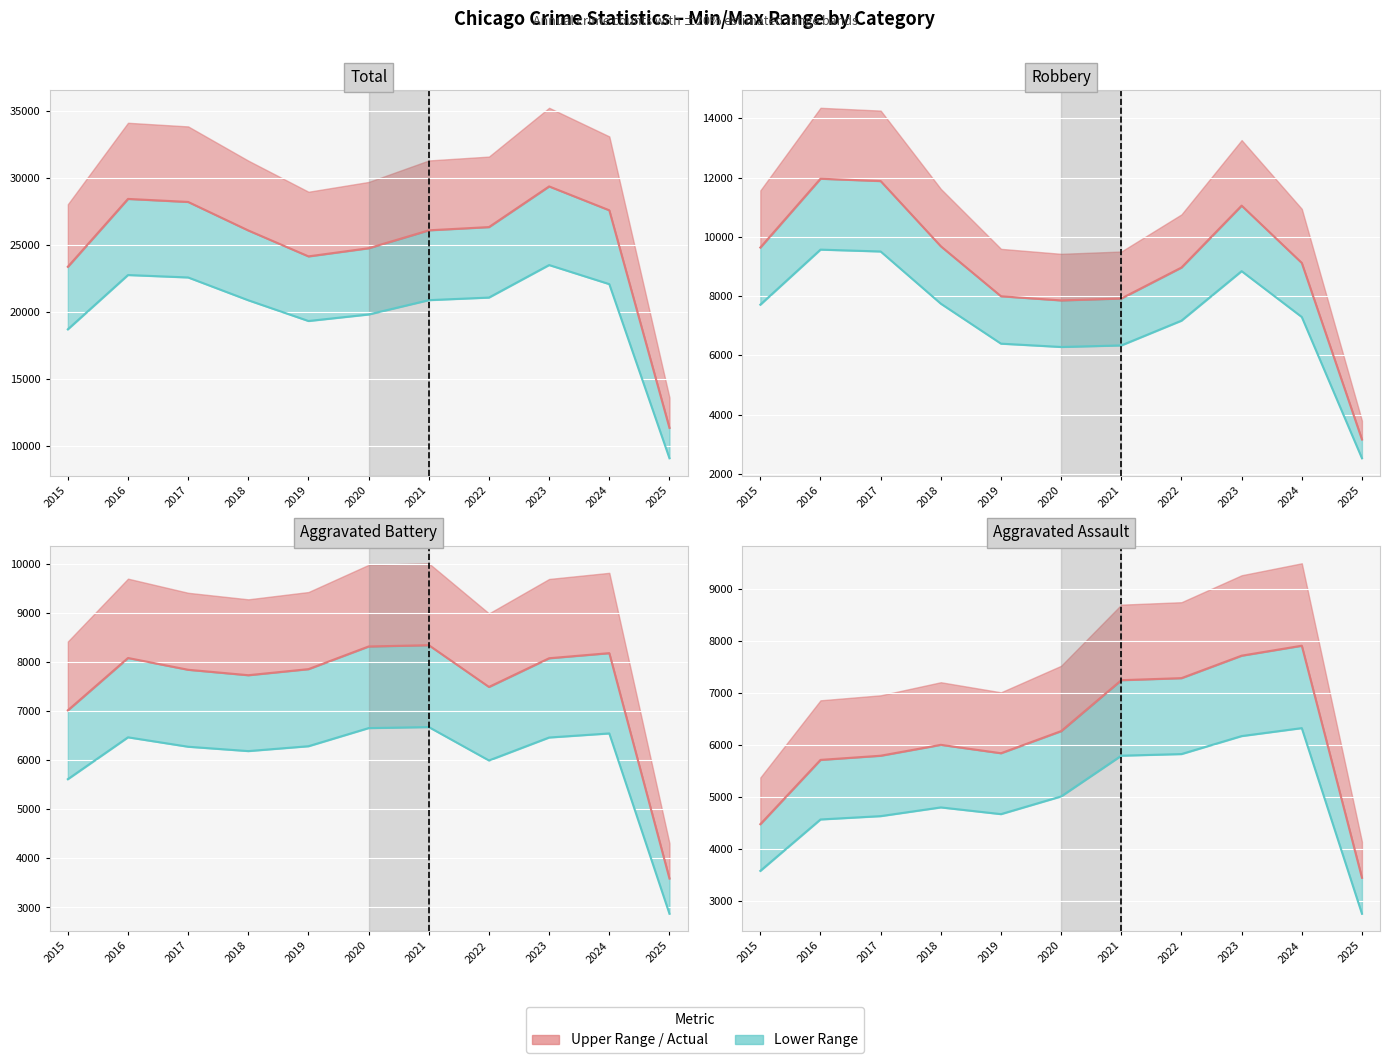

How many lines are shown in the chart?

4